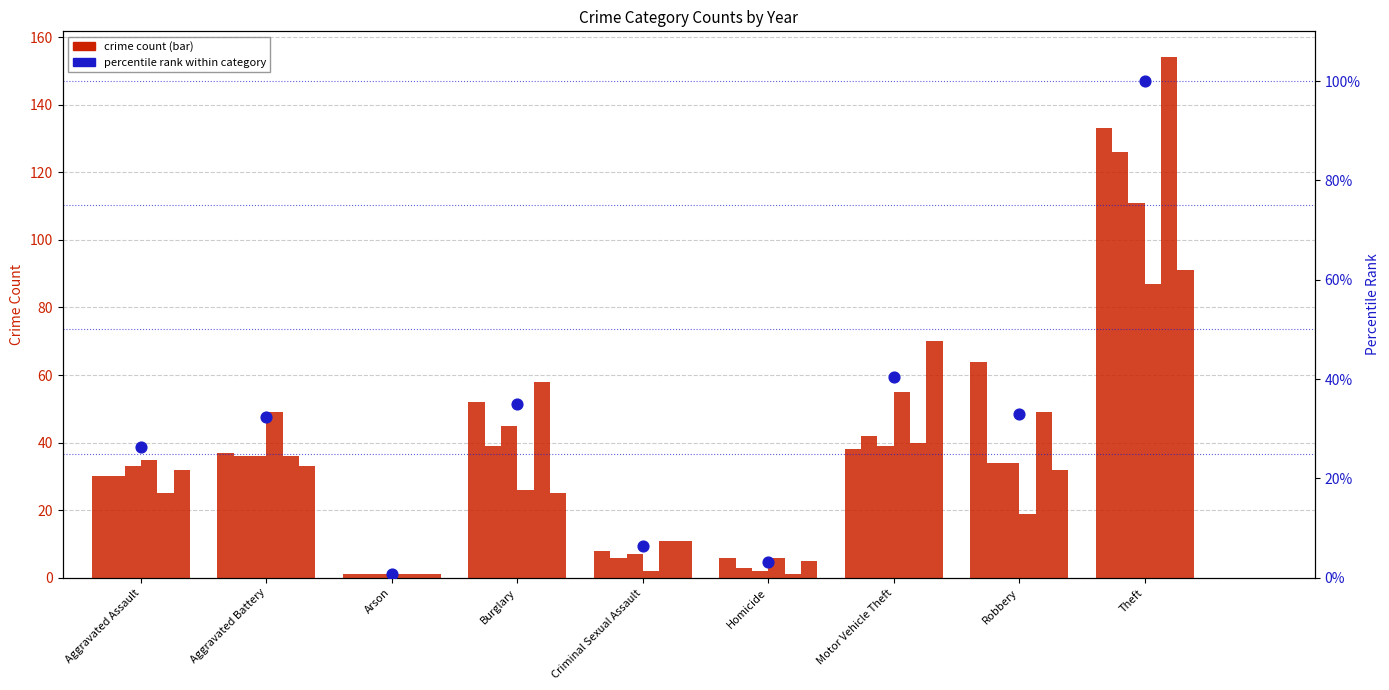

Which has a higher value, Theft or Homicide?

Theft